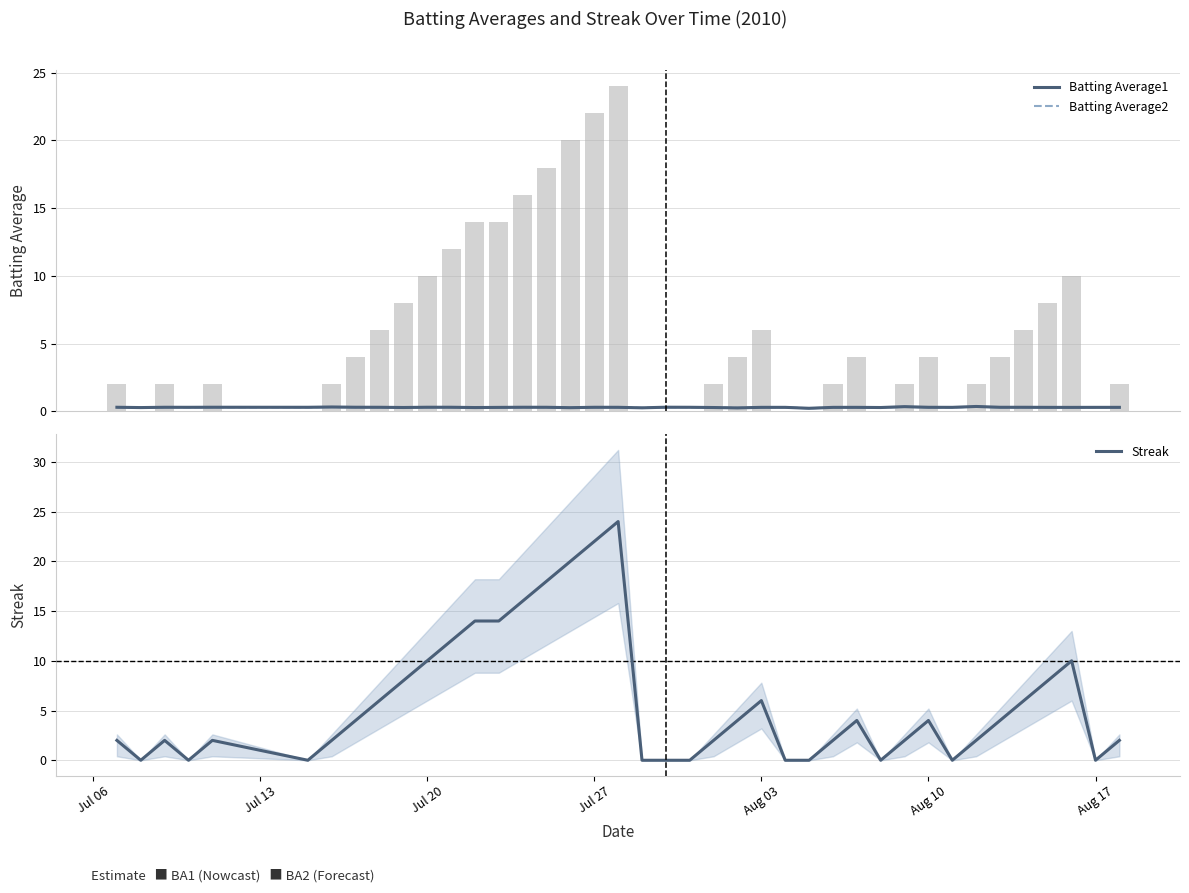

Does the chart contain stacked bars?

No